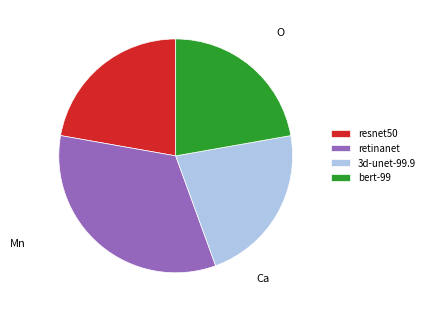

Which category has the biggest portion of the pie?

retinanet